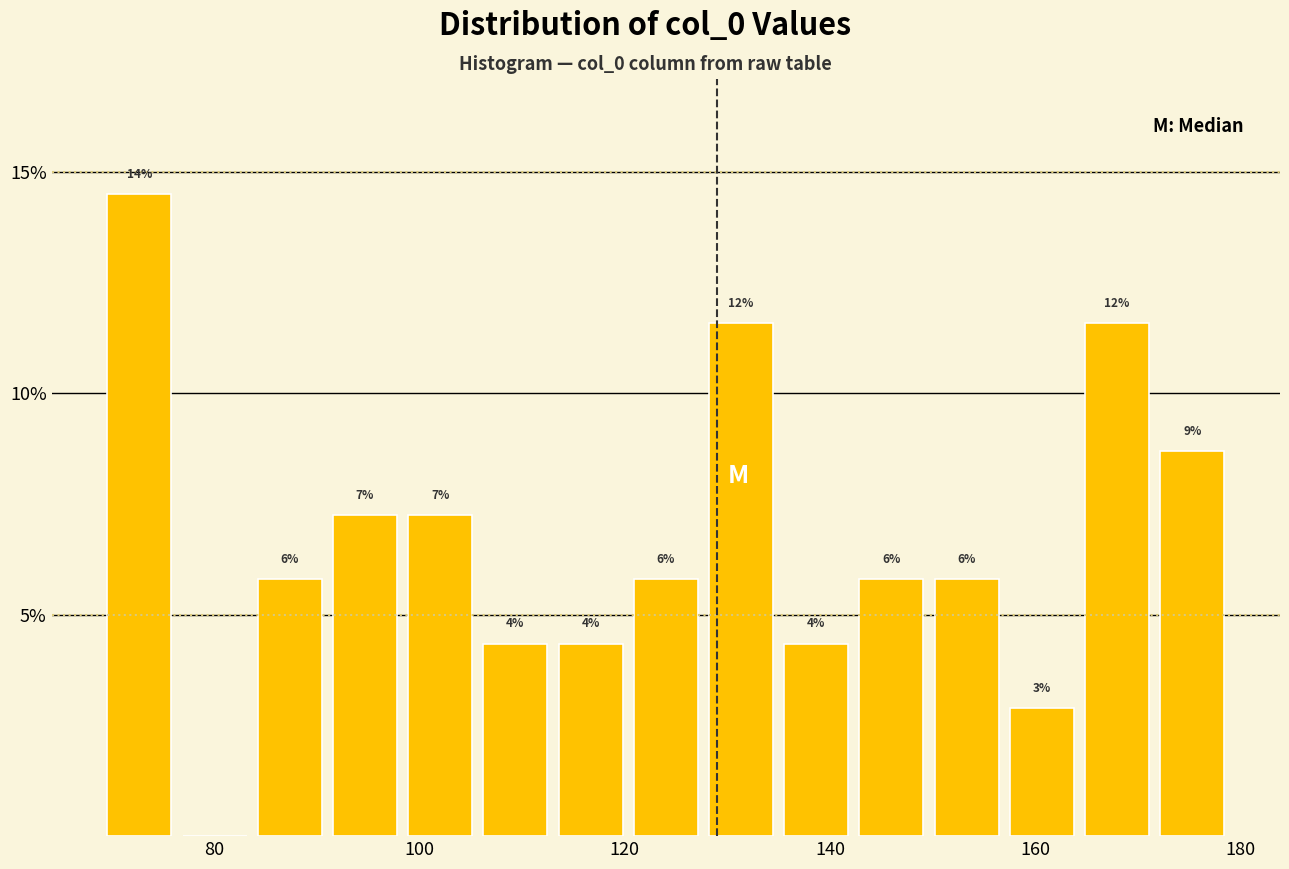

Read against the x-axis, roughly where is the centre of the tallest bar?

72